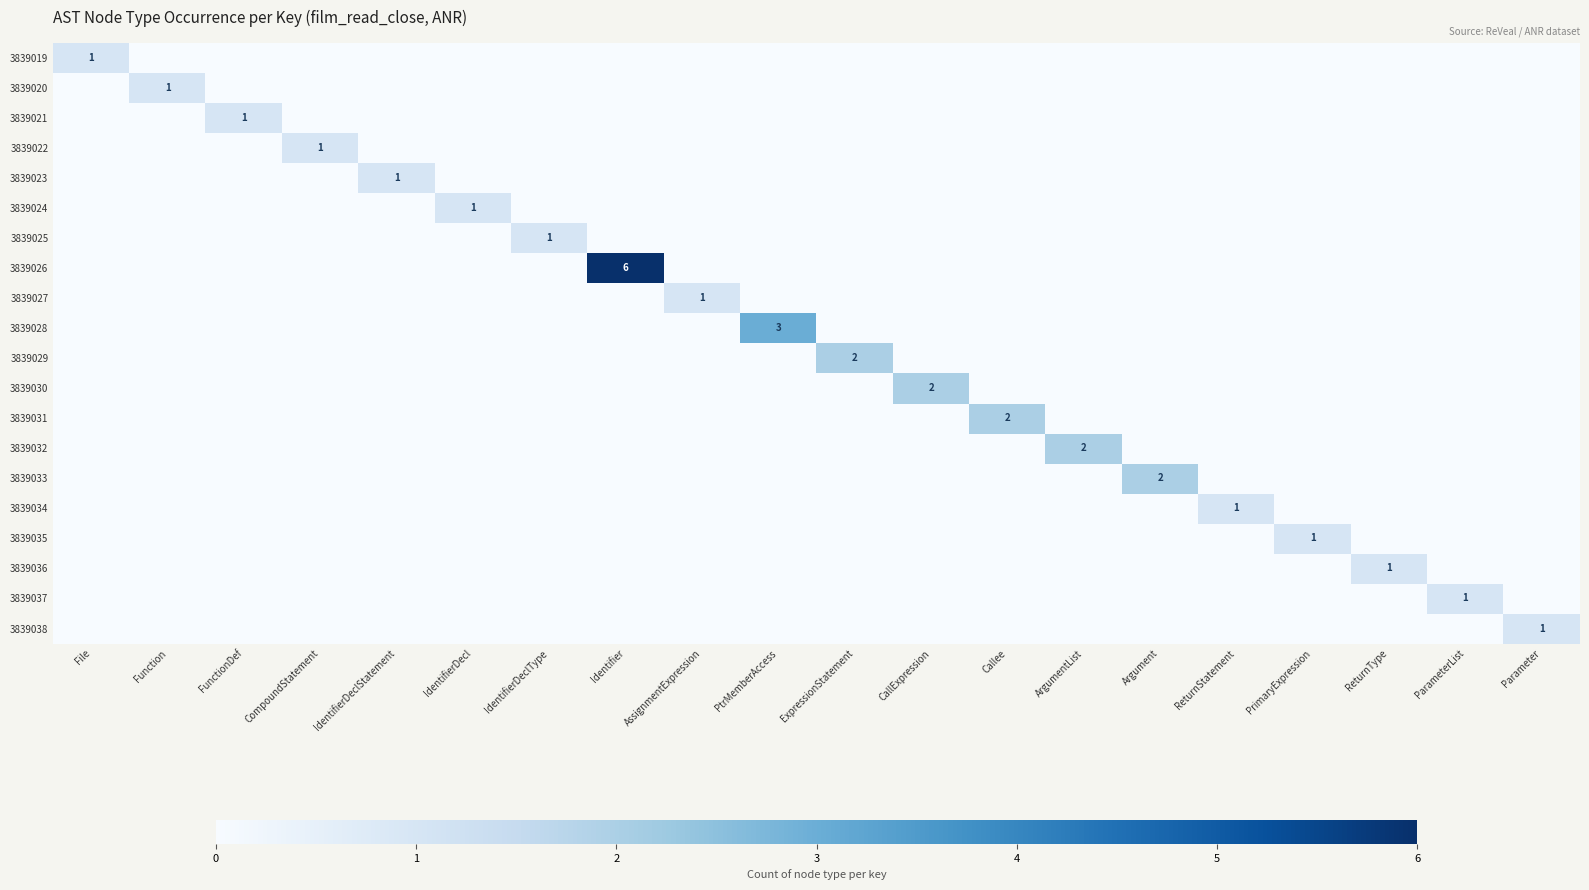

How many data points in 3839031 are above 0?

1